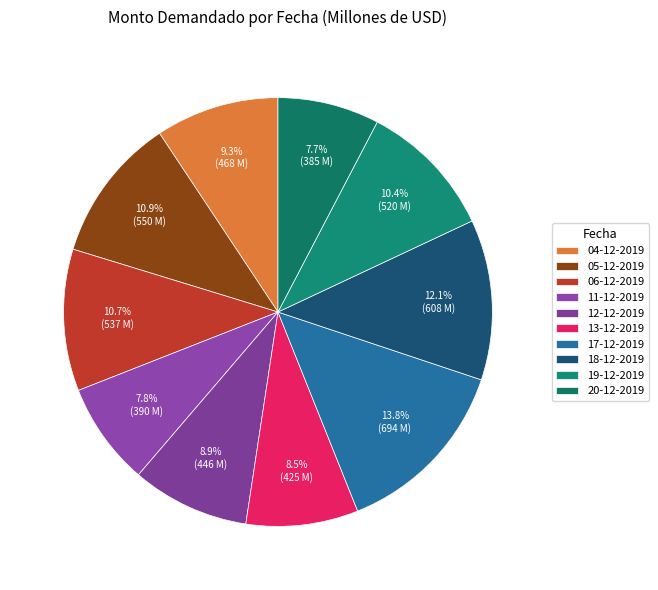

What percentage is the 17-12-2019 slice, to the nearest percent?

14%